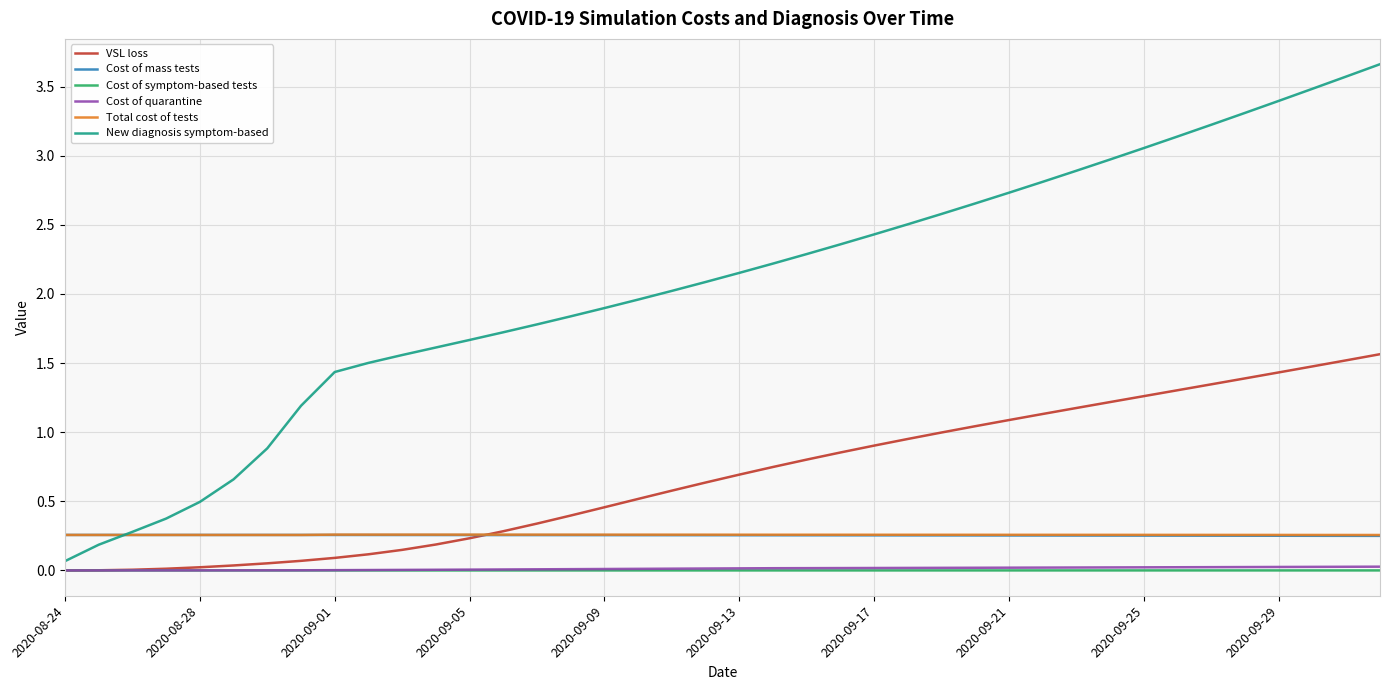

Which series has the largest range (max minus min)?

New diagnosis symptom-based